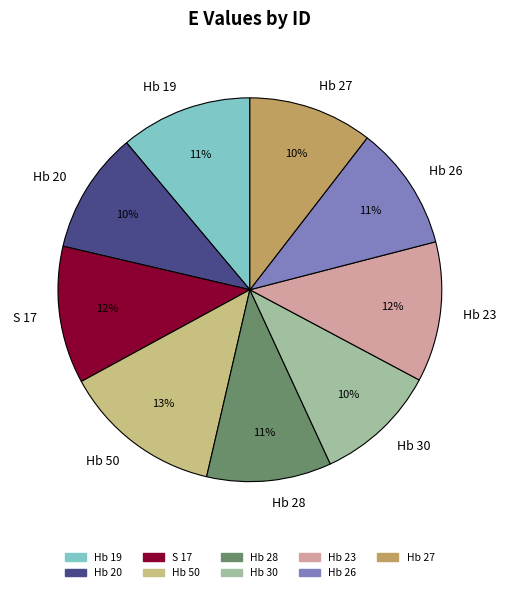

Do Hb 26 and Hb 28 together represent more than half of the pie?

No